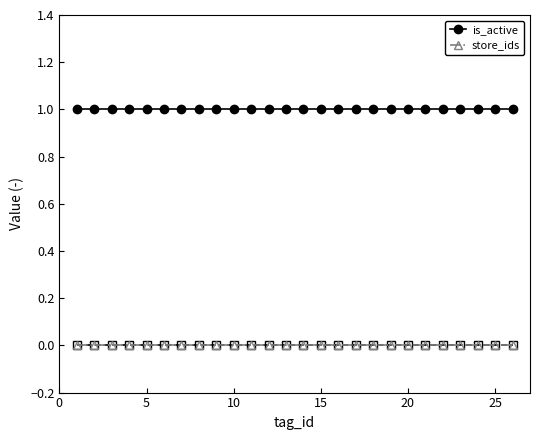

Which series has the largest total across all categories?

is_active